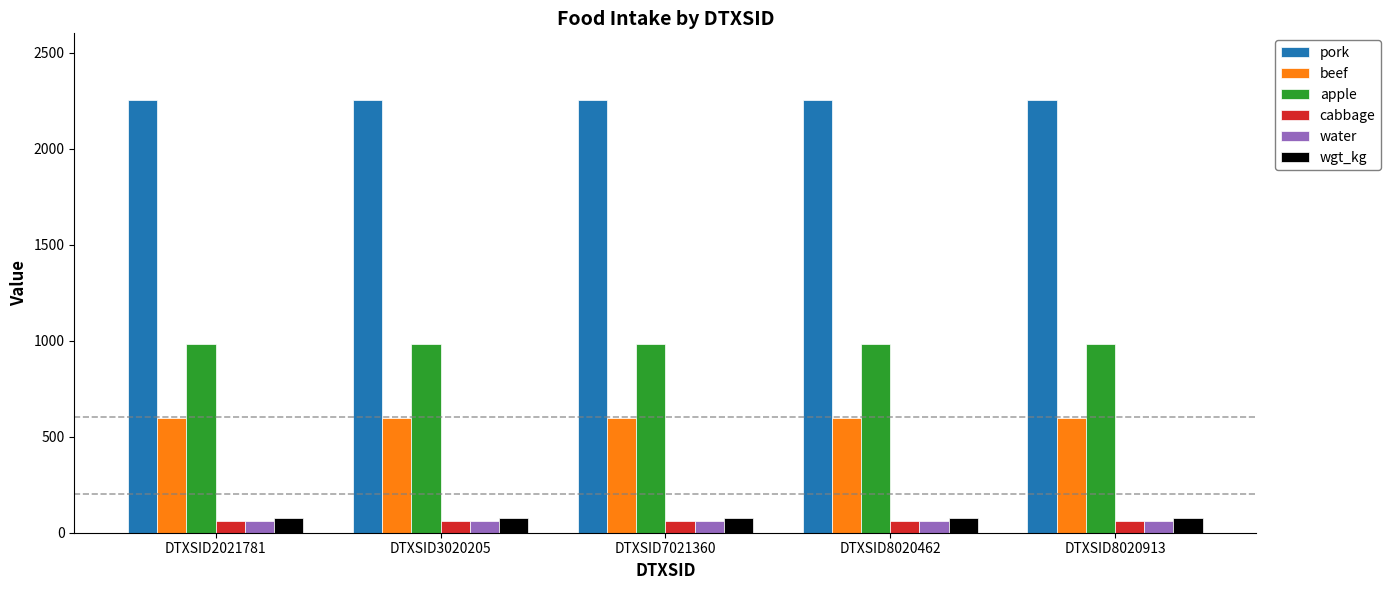

How many bars are there in each group?

6